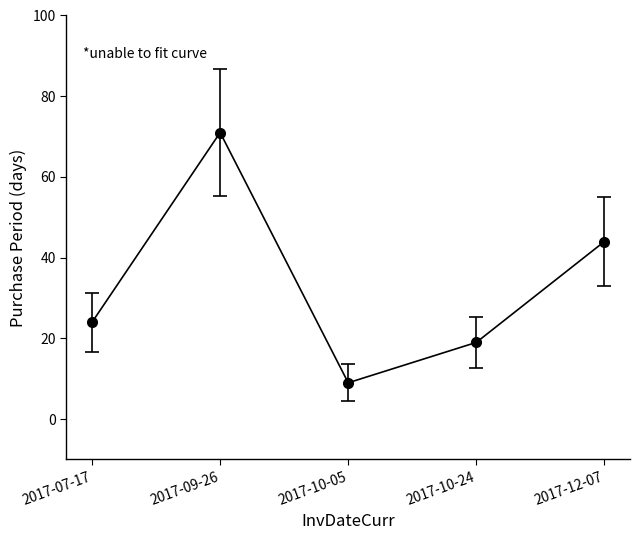

List the labels in order of value, smallest first.

2017-10-05, 2017-10-24, 2017-07-17, 2017-12-07, 2017-09-26